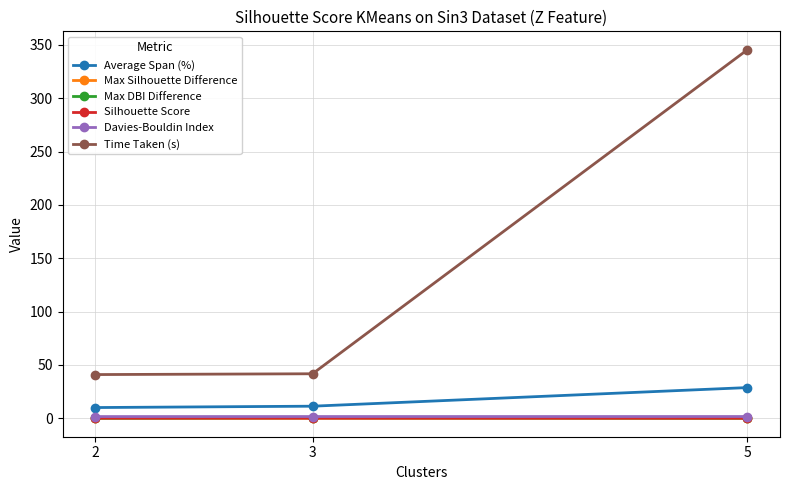

The value of Time Taken (s) at 2 is 41.0. True or false?

True